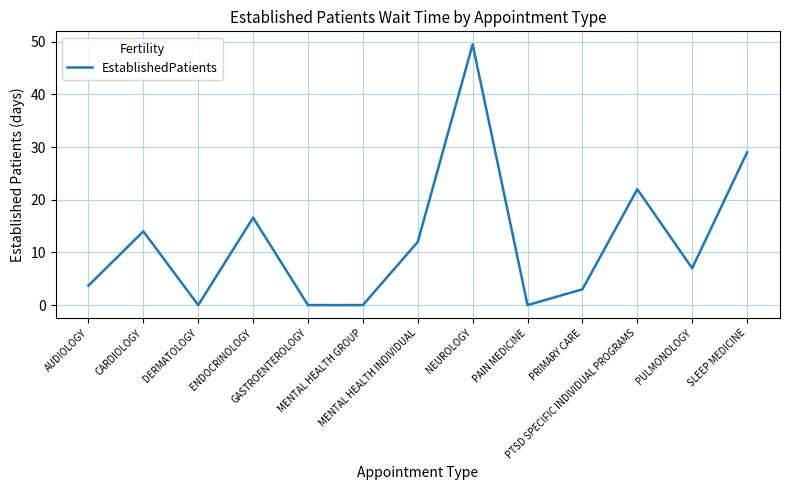

What is the maximum value shown in the chart?

49.5